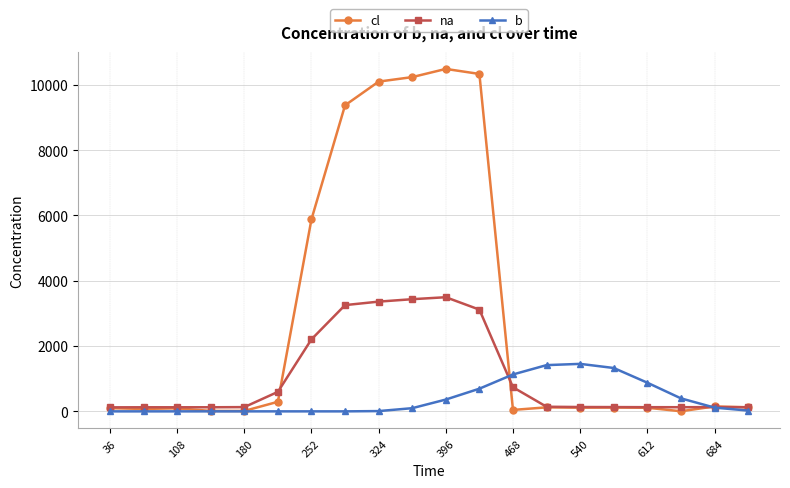

Which series ends up on top after the final intersection of cl and b?

cl